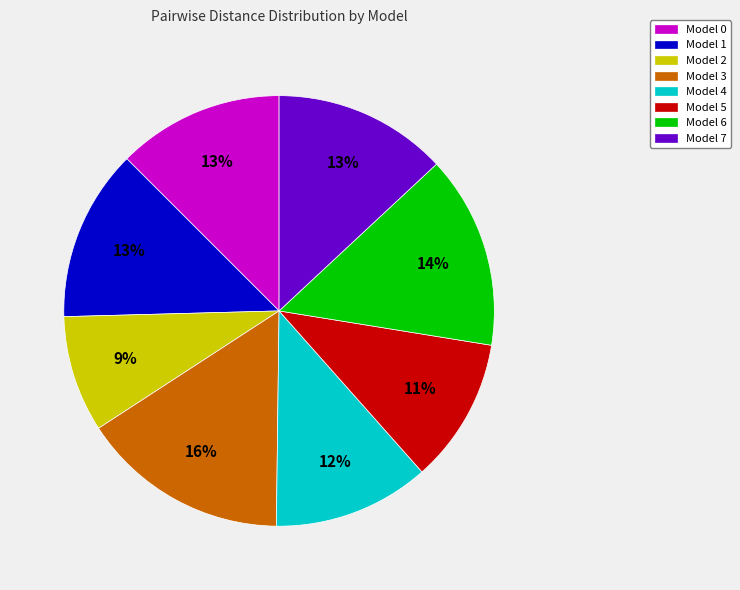

To the nearest percent, what is the average slice percentage?

12%